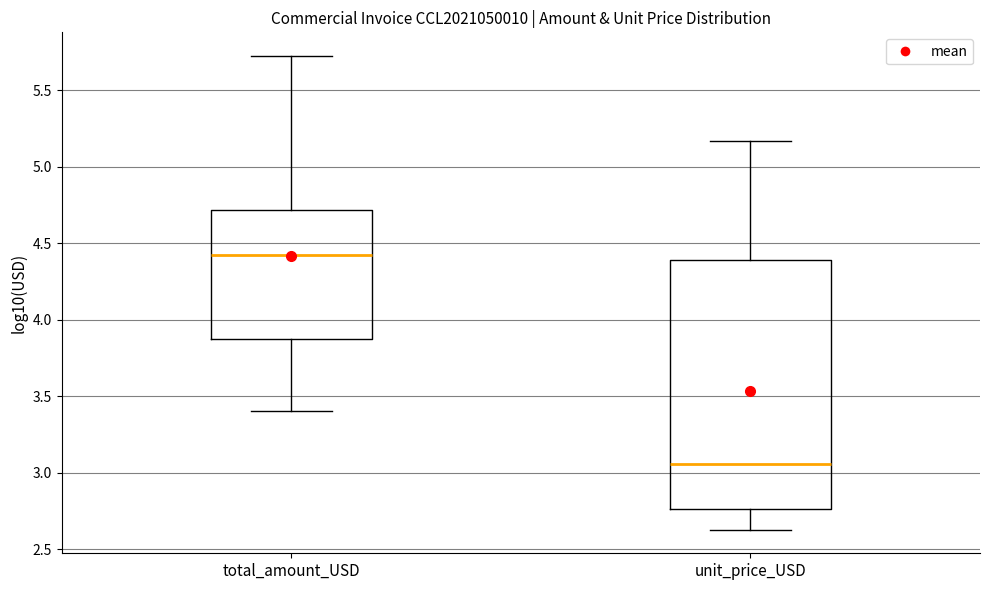

Where is the upper edge of the box for unit_price_USD on the y-axis? The values are not printed on the chart, so give them approximately, as read against the axis.

4.40